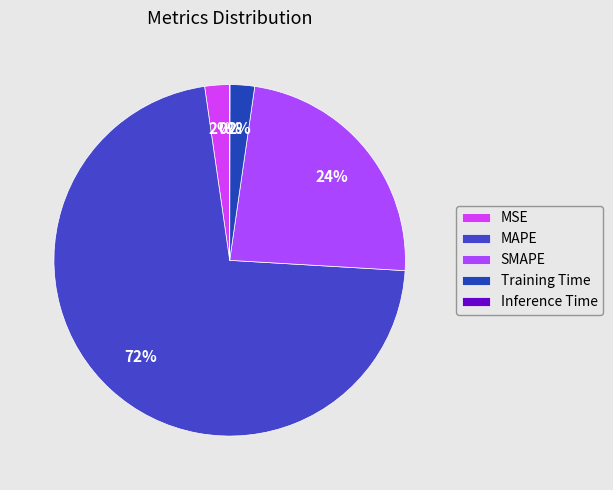

Which slice represents more than half of the pie?

MAPE